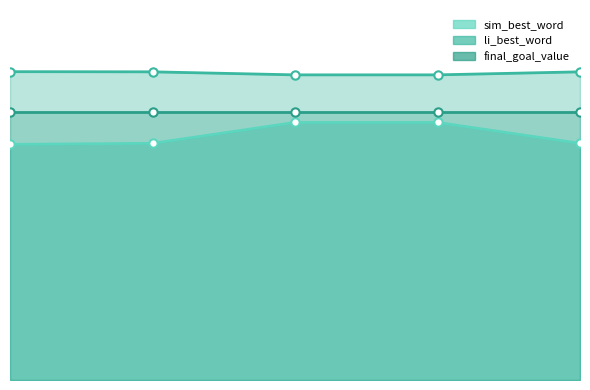

What is the total value across all series at 1?

1.1